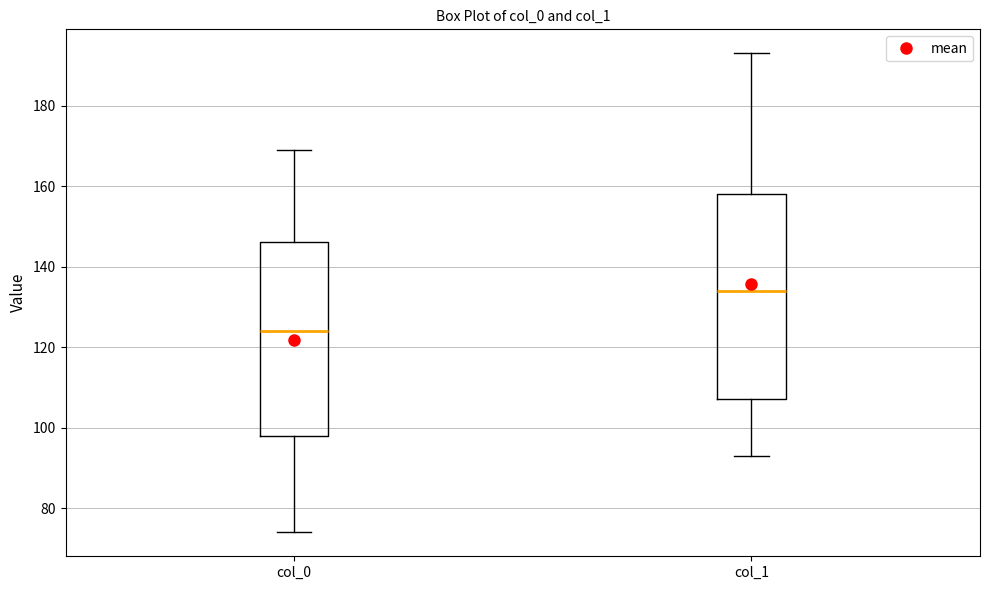

Which box's median line is the lowest?

col_0